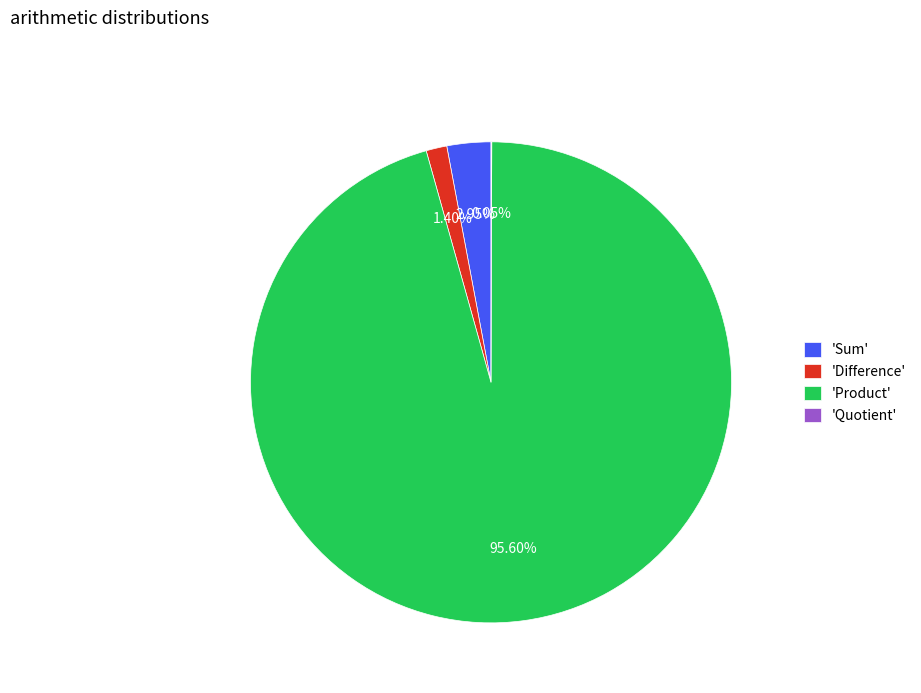

Does 'Sum' represent more than half of the total?

No